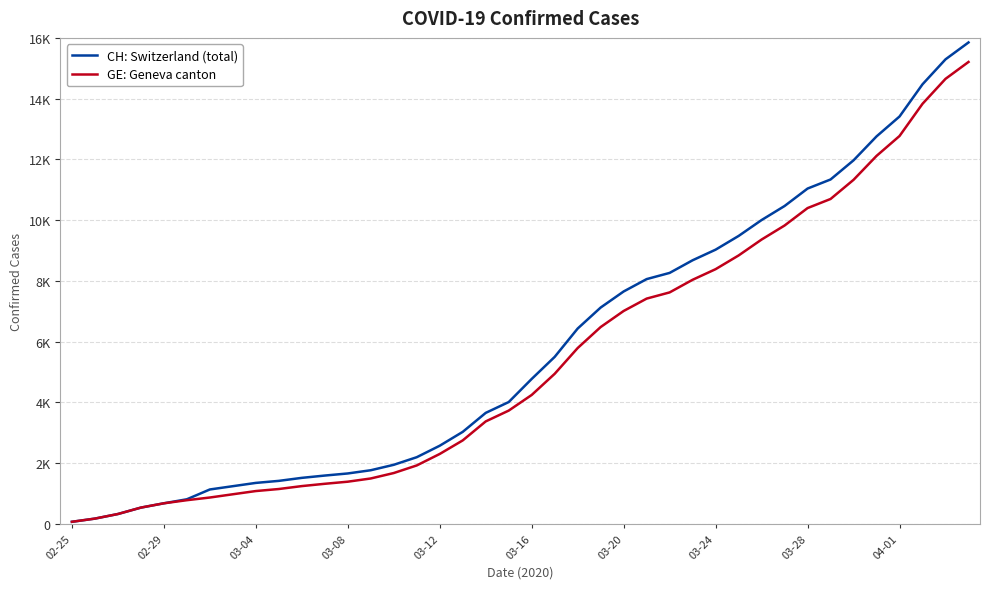

What are all the series names shown in the legend?

CH: Switzerland (total), GE: Geneva canton